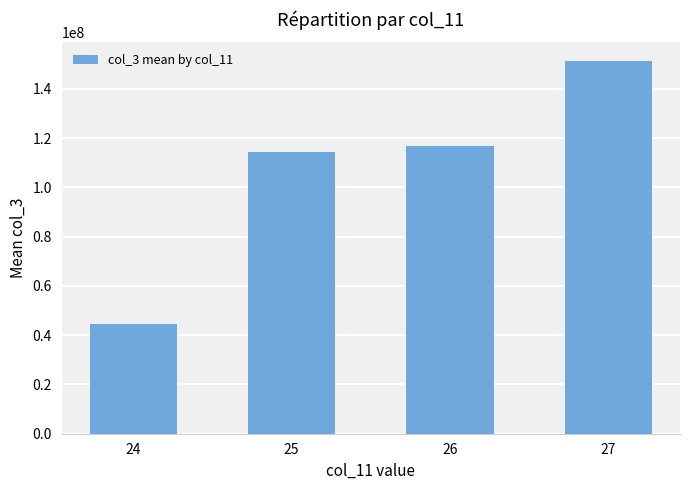

What is the change in value from 25 to 27?

+36837349